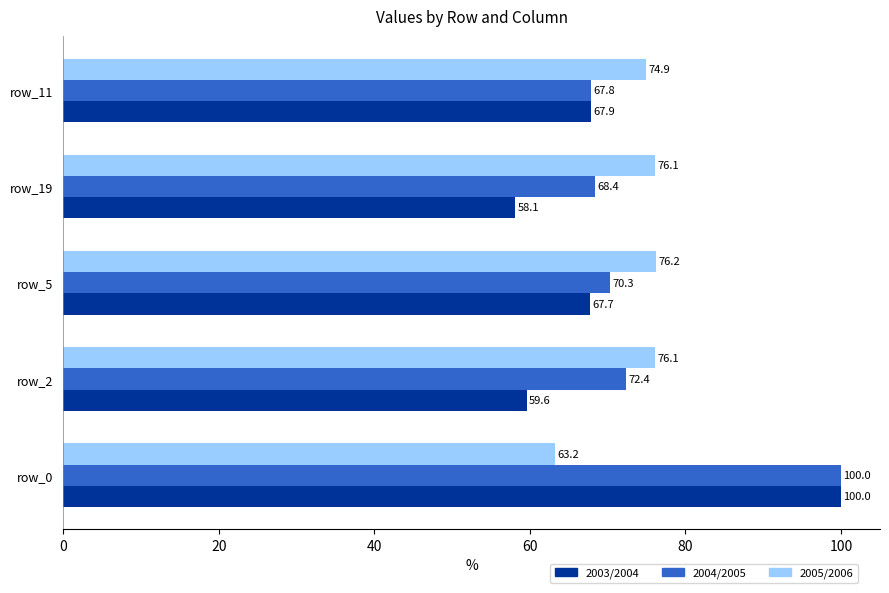

What are all the series names shown in the legend?

2003/2004, 2004/2005, 2005/2006